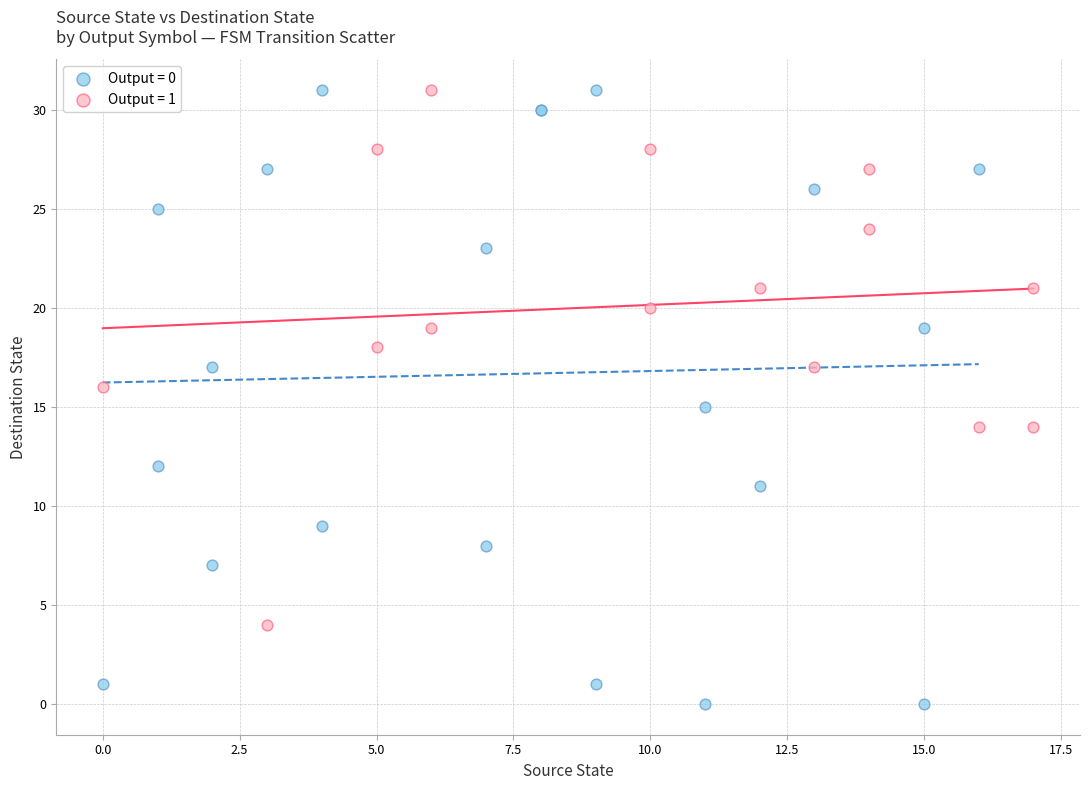

What are all the series names shown in the legend?

Output = 0, Output = 1